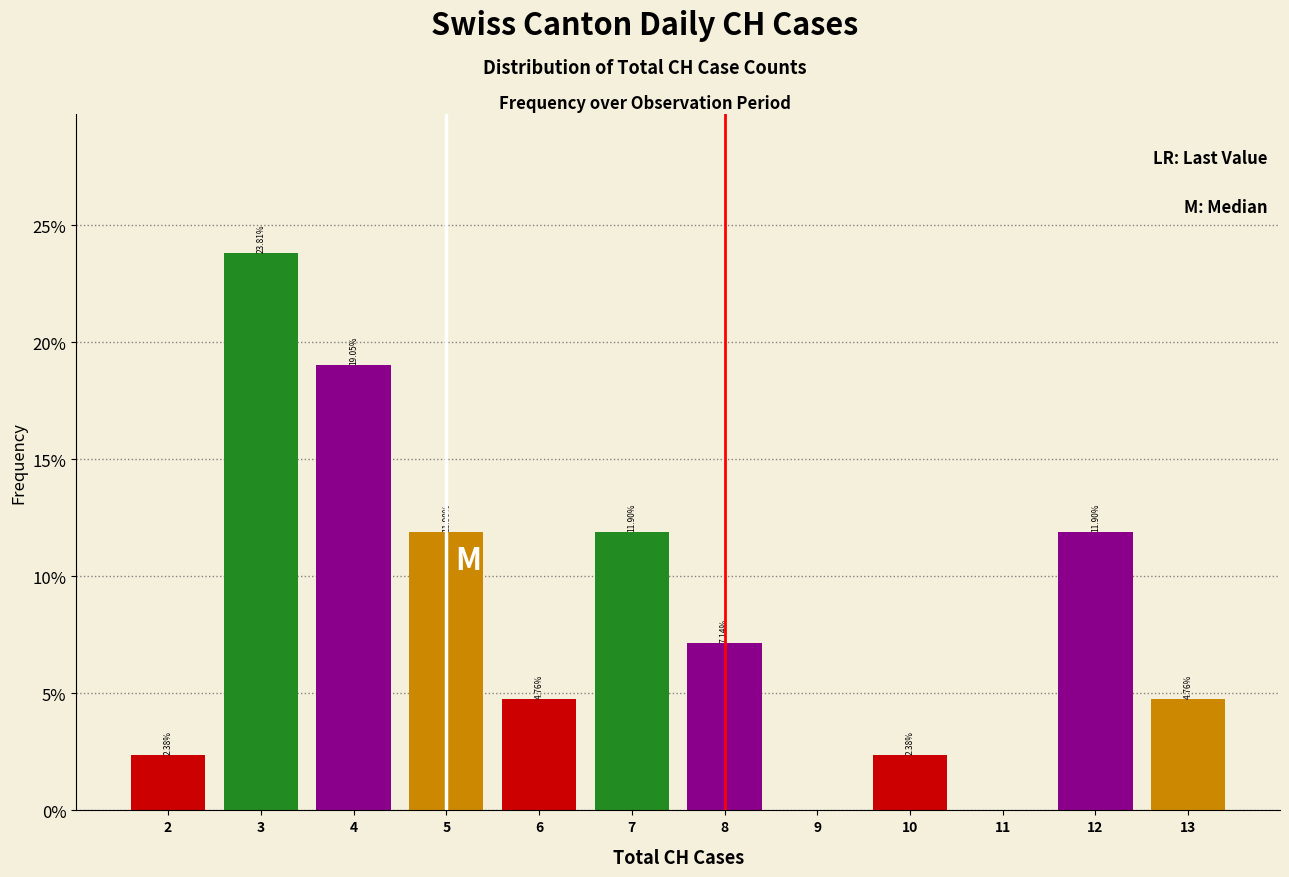

Over which range of the x-axis is the bar tallest?

2.5 to 3.5